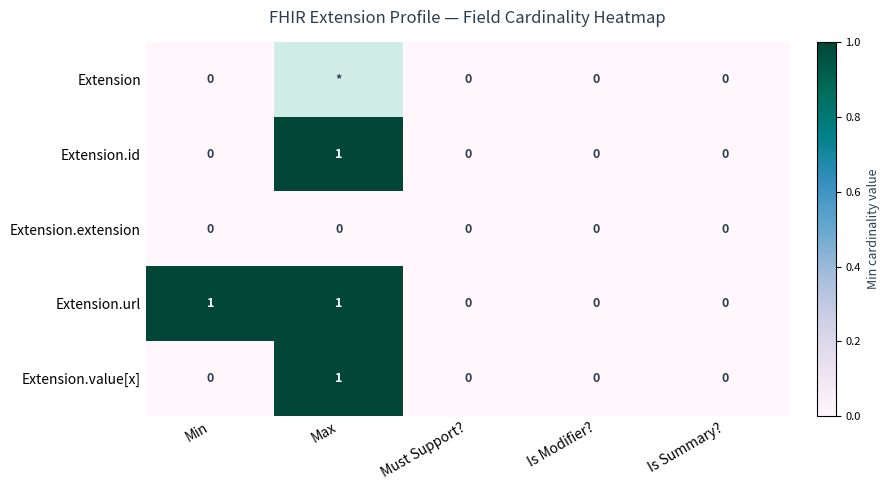

The value of Extension.value[x] at Max is 0. True or false?

False